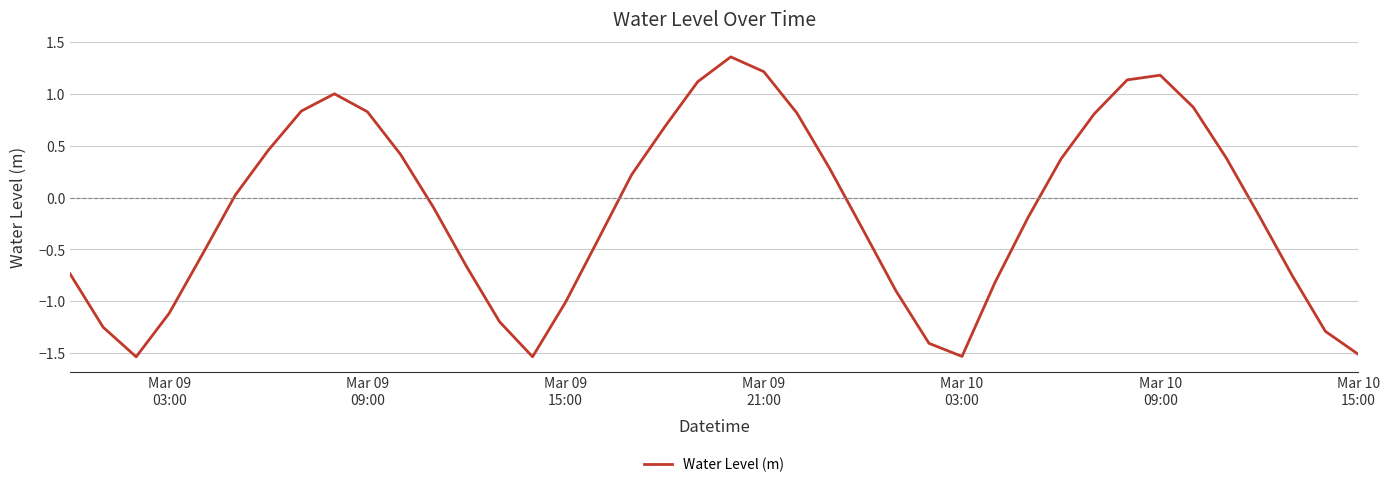

How many distinct data groups are displayed?

1